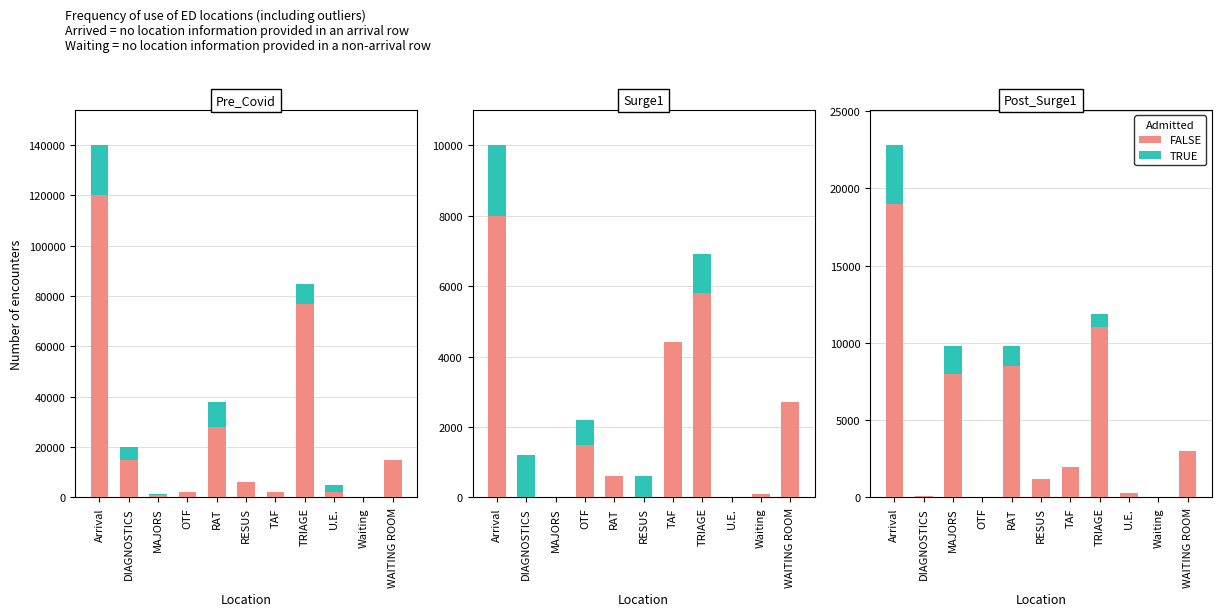

True or false: FALSE has a value of 4626 at MAJORS.

False